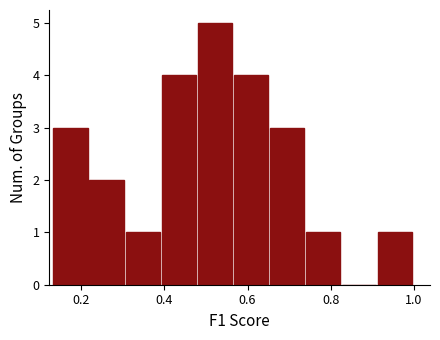

Reading left to right, list every bar in this chart as the range it spans on the x-axis followed by its height. Neither the bar edges nor the heights are printed on the chart, so give them approximately, as read against the axes.

0.14 to 0.22: 3
0.22 to 0.30: 2
0.30 to 0.40: 1
0.40 to 0.48: 4
0.48 to 0.56: 5
0.56 to 0.66: 4
0.66 to 0.74: 3
0.74 to 0.82: 1
0.82 to 0.92: 0
0.92 to 1.00: 1